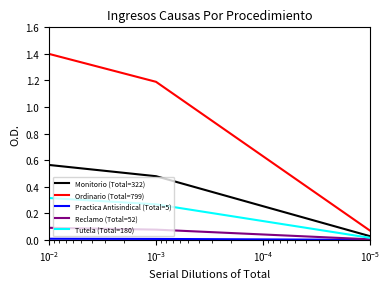

What is the sum of all Tutela values?

0.7